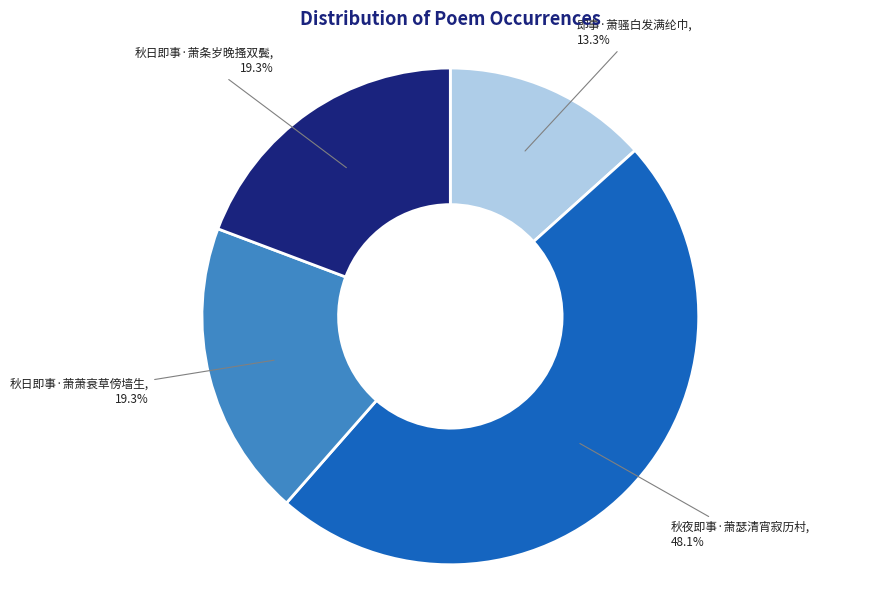

Is it true that 秋日即事·萧条岁晚搔双鬓 is 6% of the pie?

False